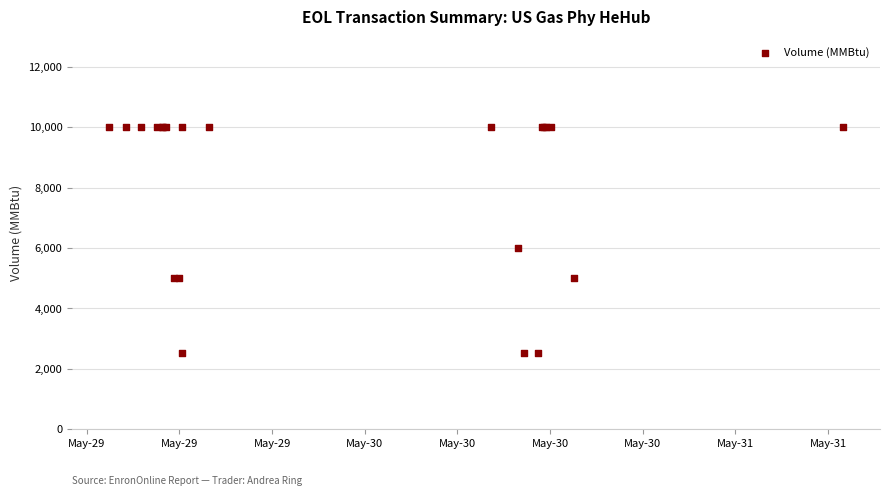

What Y value in the scatter plot is closest to 6250?

6000